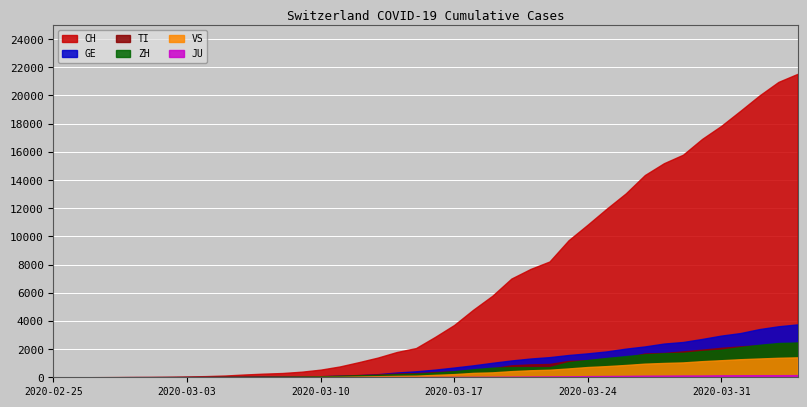

How many intersections are there between GE and TI?

4